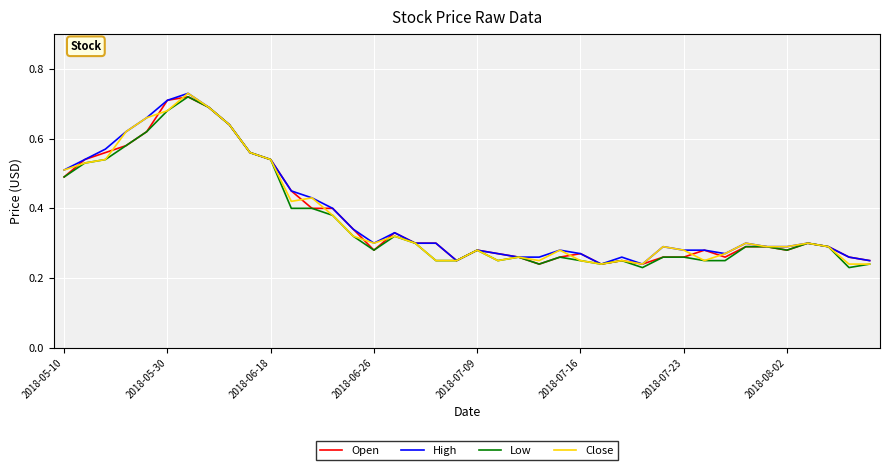

What is the sum of all Open values?

15.0